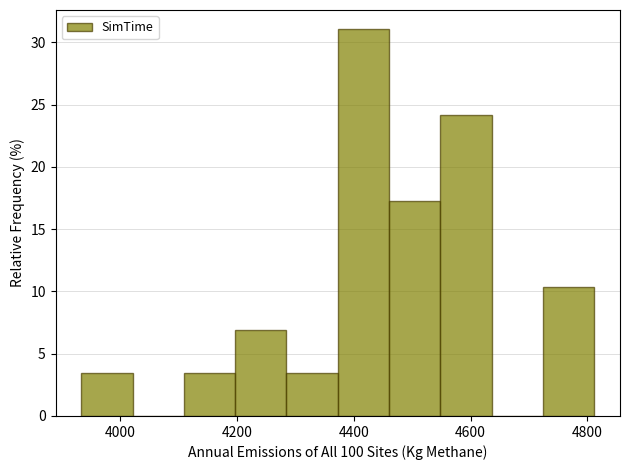

What is the height of the bar covering 4720 to 4820 on the x-axis? Neither the bar edges nor the heights are printed on the chart, so give them approximately, as read against the axes.

10.5